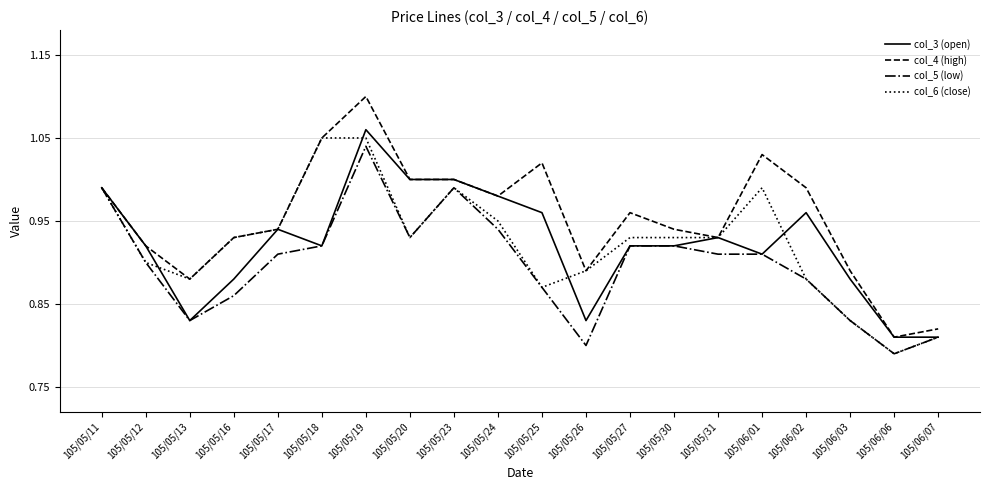

Which category has the highest value in the col_4 (high) series?

105/05/19